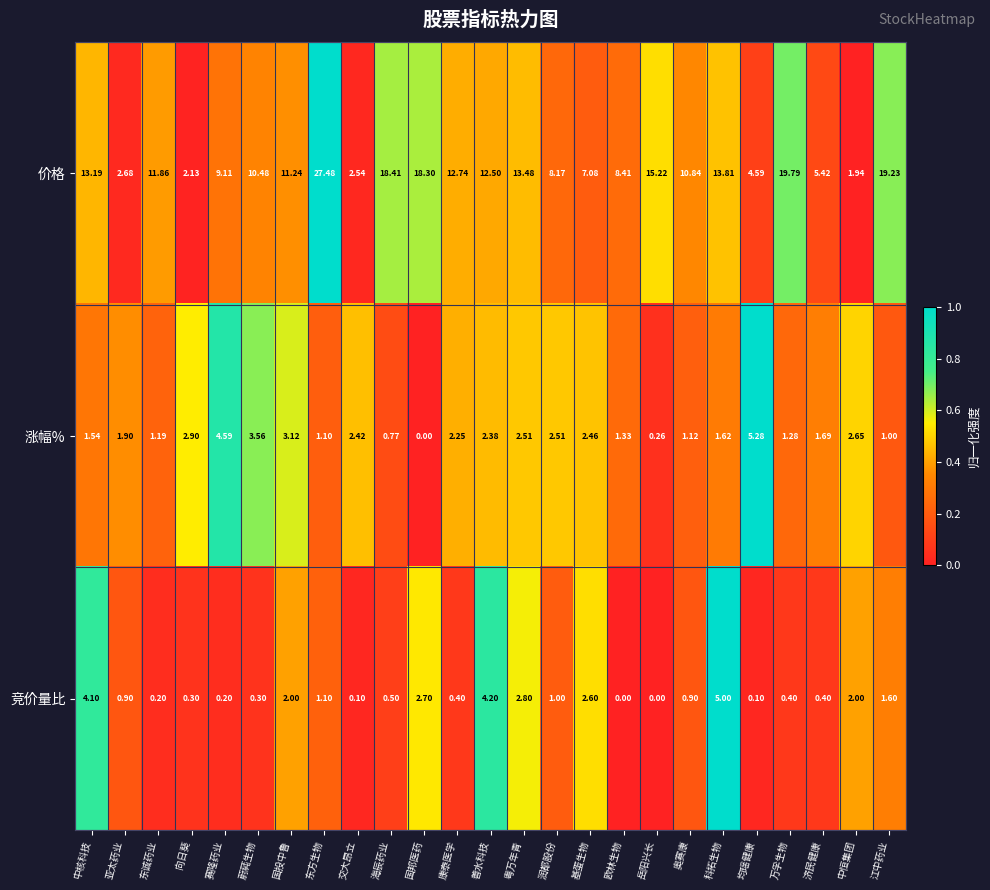

Which series has the largest range (max minus min)?

价格